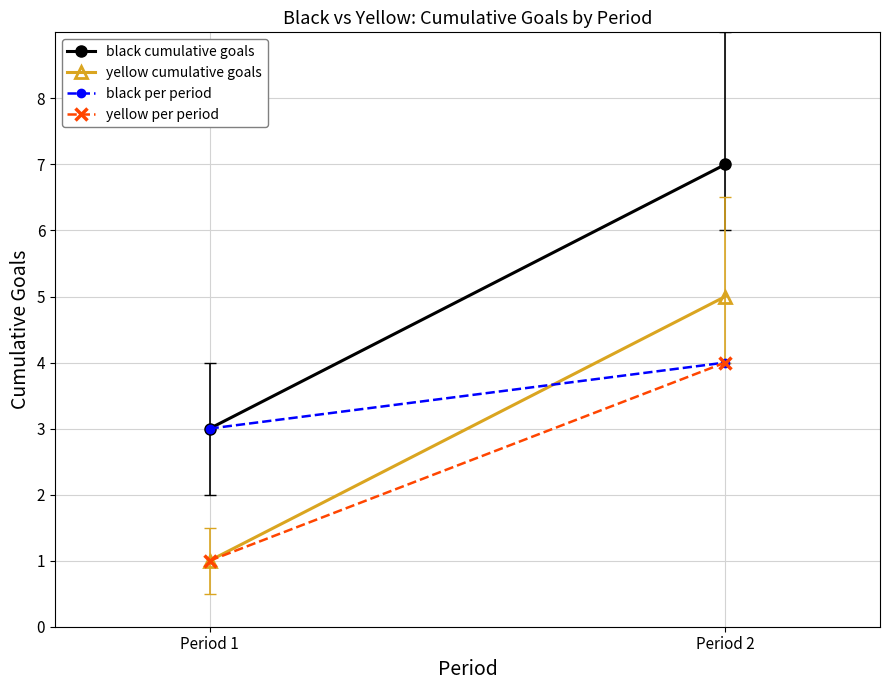

Reading left to right, transcribe all the data shown in this chart.

black cumulative goals: 3	7
yellow cumulative goals: 1	5
black per period: 3	4
yellow per period: 1	4